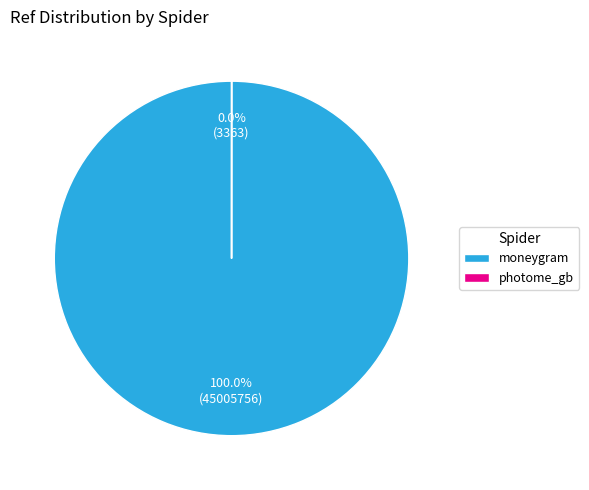

Rank the categories by value from lowest to highest.

photome_gb, moneygram